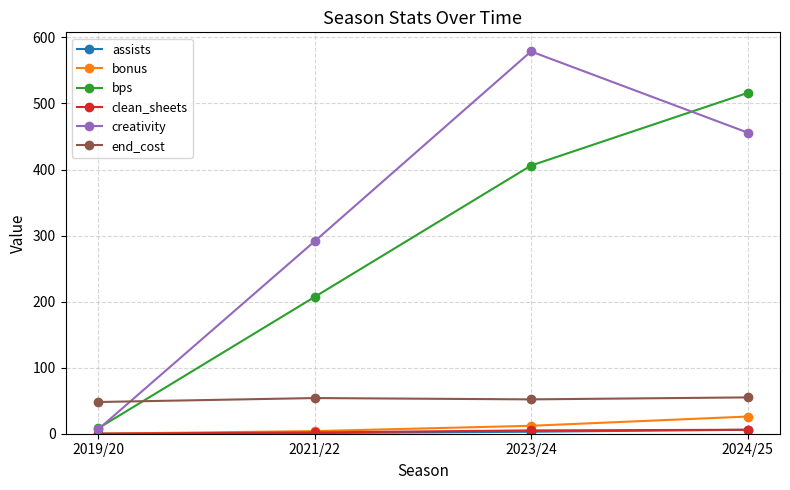

What is the greatest value displayed?

578.8